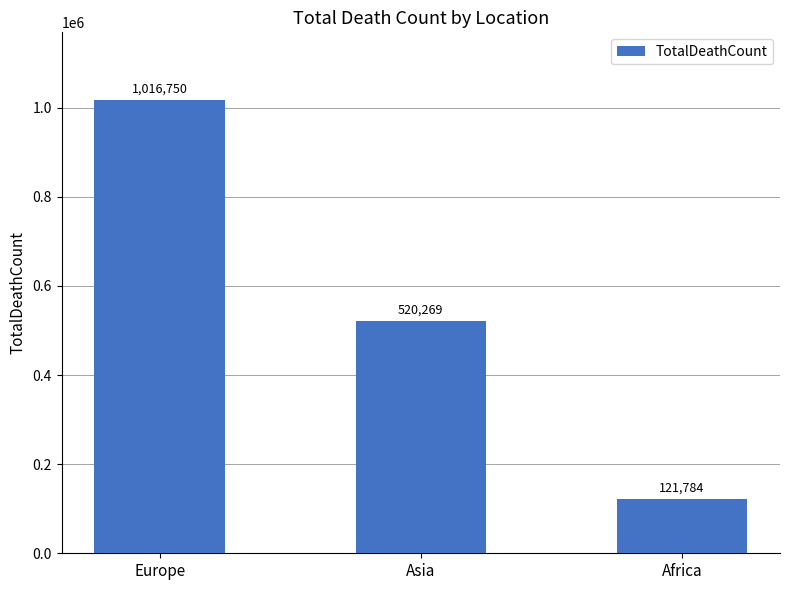

Which has a higher value, Asia or Europe?

Europe